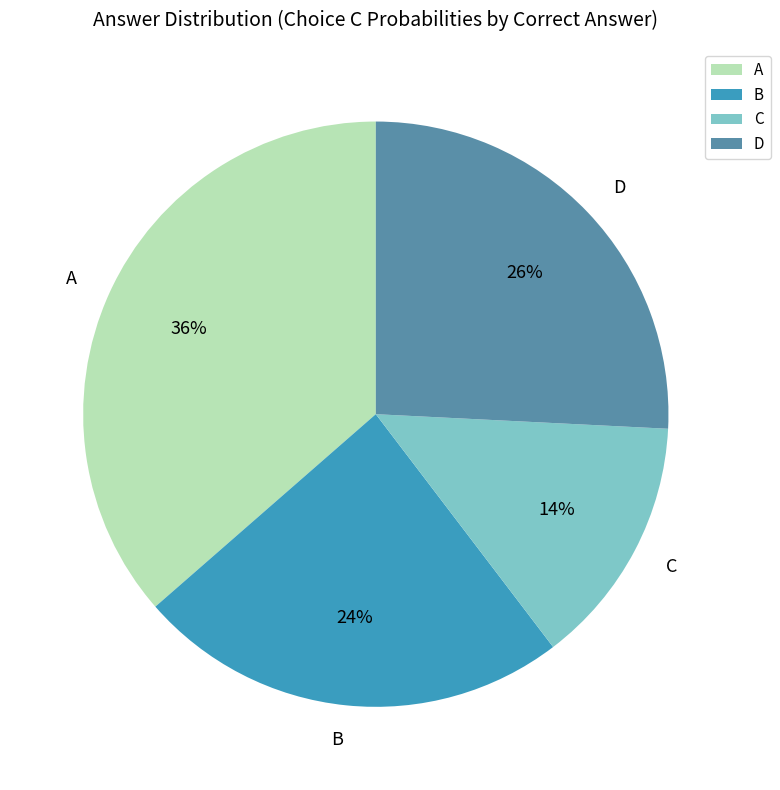

Which has a higher value, D or A?

A